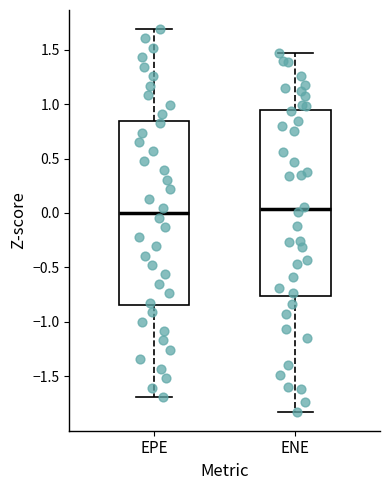

Reading left to right, transcribe this box plot: for each box, give where its median line is, the range the box spans, and where its two whiskers end, as read against the y-axis. The values are not printed on the chart, so give them approximately, as read against the axis.

EPE: median 0.00, box -0.85 to 0.85, whiskers -1.70 to 1.70
ENE: median 0.05, box -0.75 to 0.95, whiskers -1.80 to 1.45